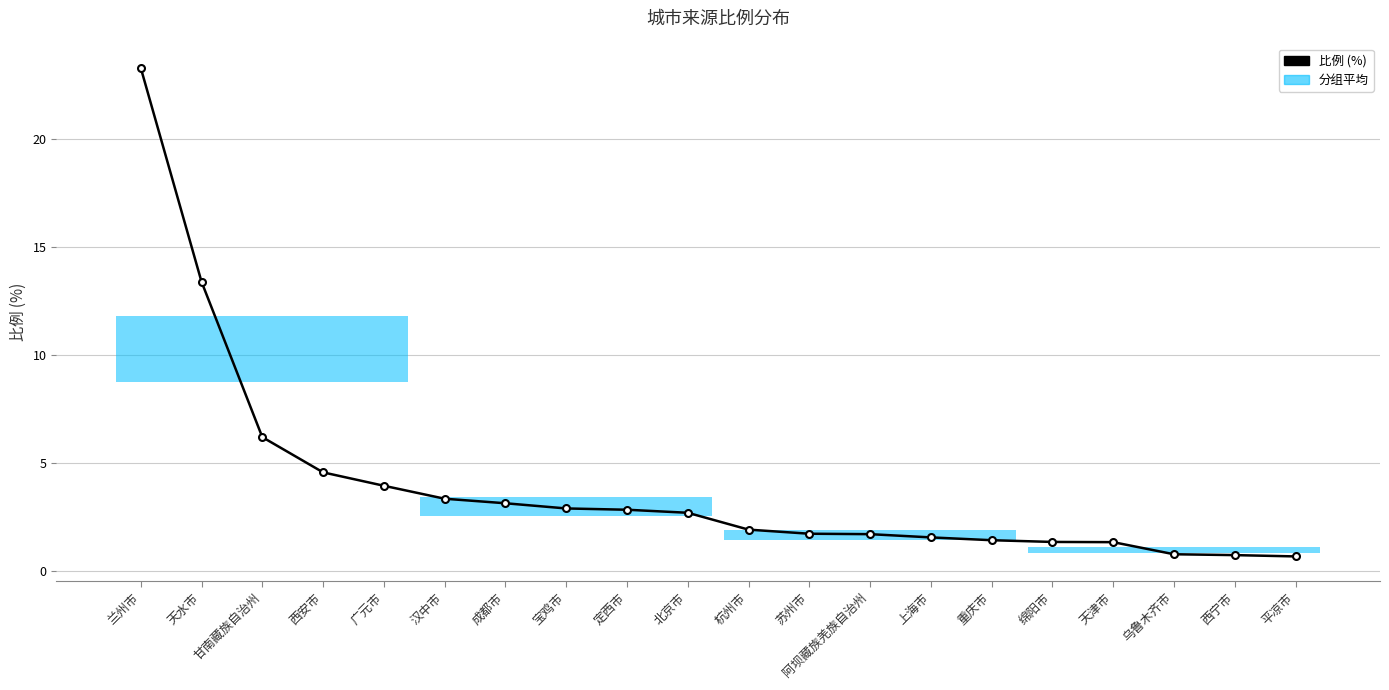

At which category does the chart reach its peak across all series?

兰州市